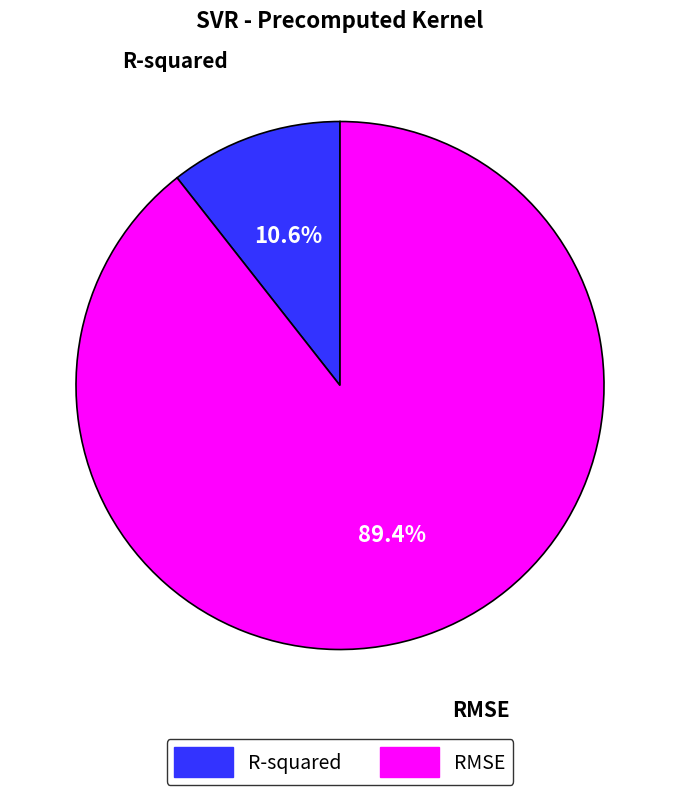

Between RMSE and R-squared, which is larger?

RMSE